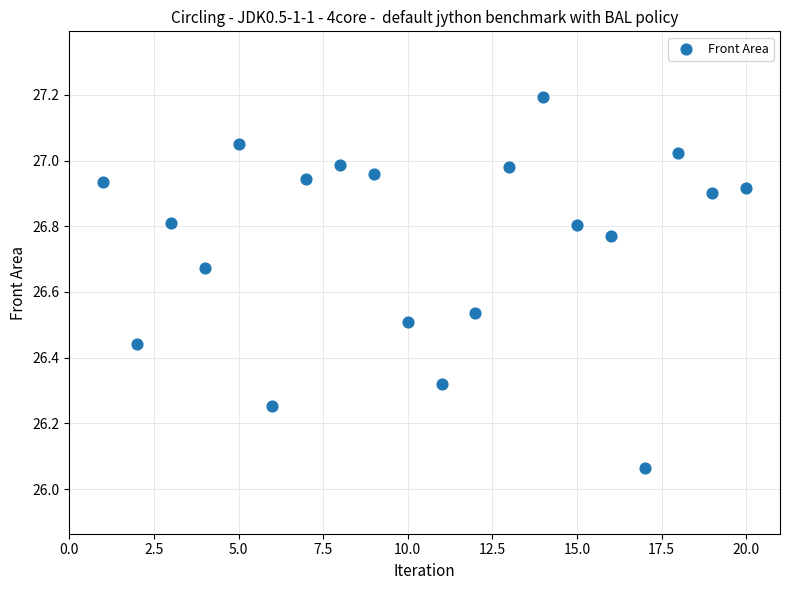

What is the range of X values (max minus min)?

19.0